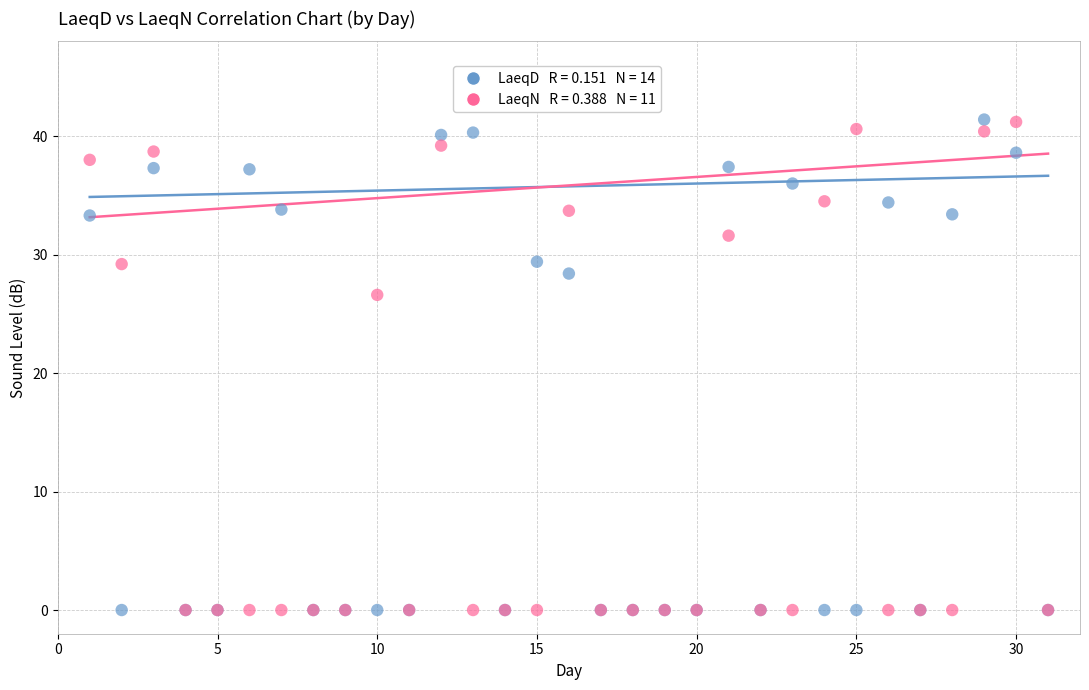

Across all series, what Y value is closest to 20?

26.6